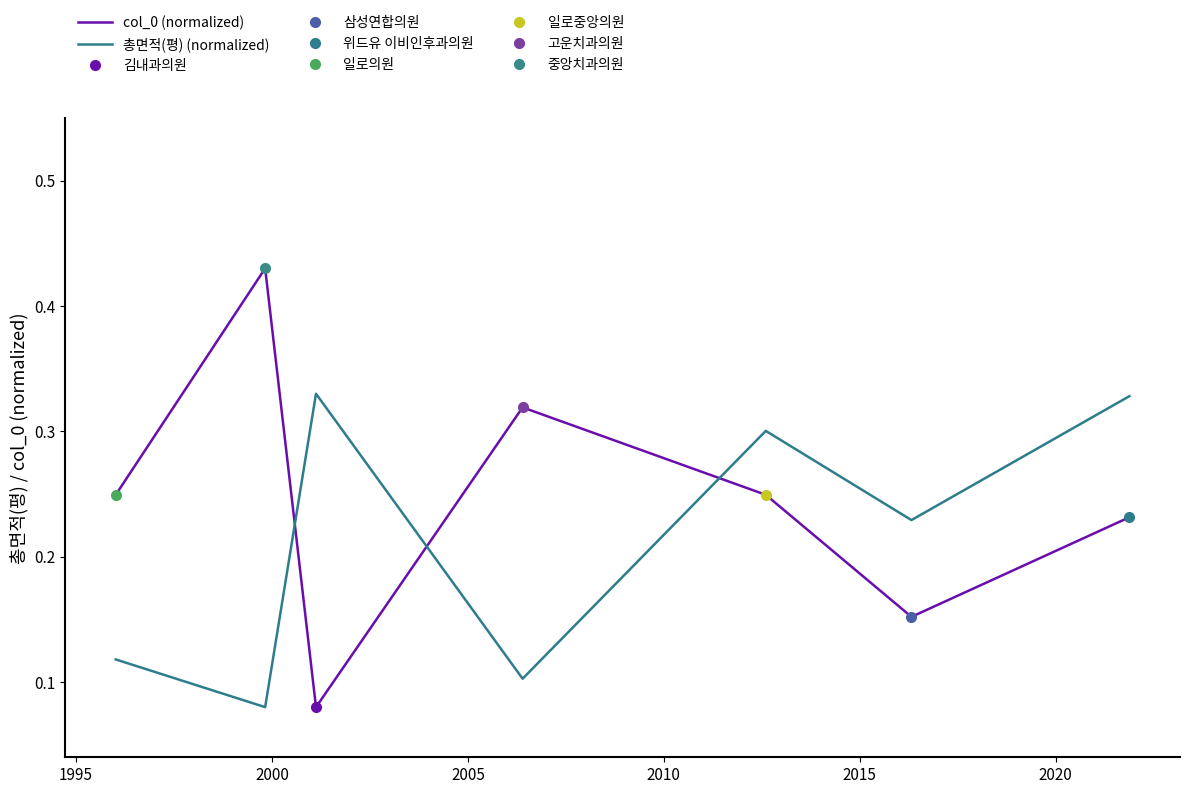

Which series ends up on top after the final intersection of 총면적(평) (normalized) and col_0 (normalized)?

총면적(평) (normalized)